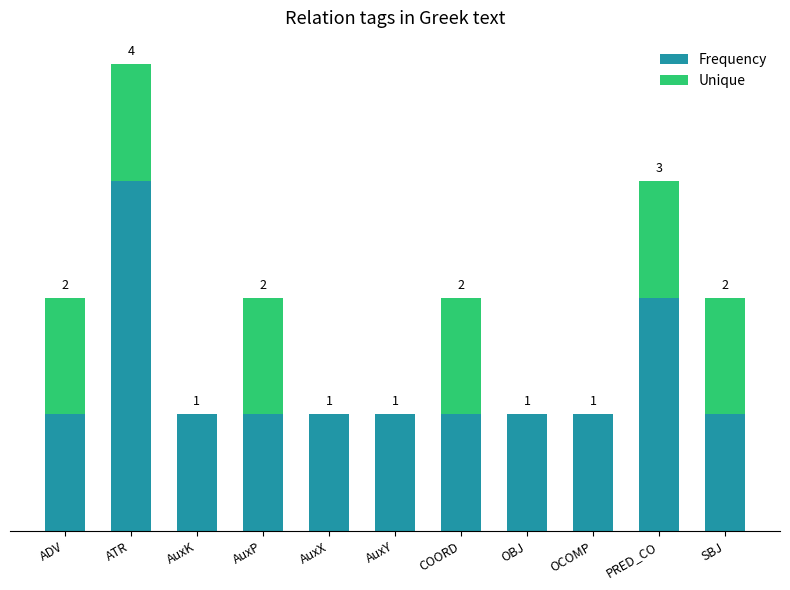

At which label does Frequency reach its peak?

ATR